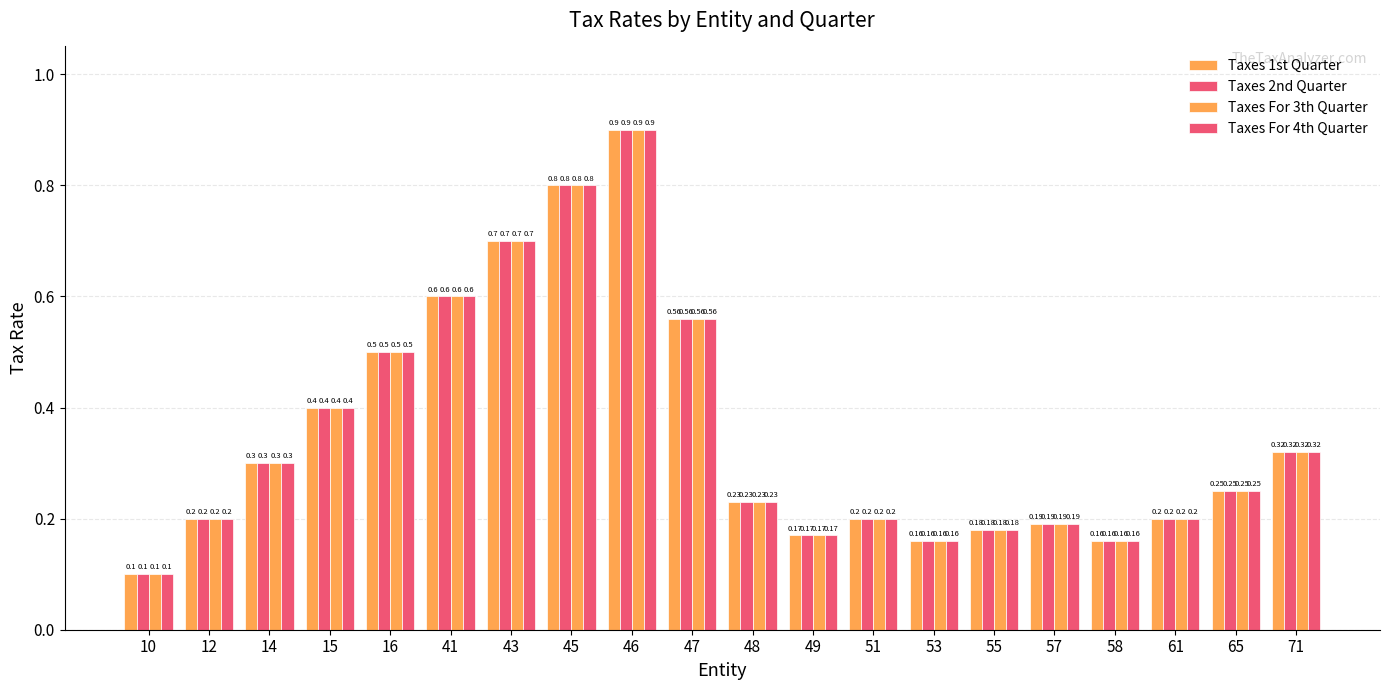

How many bars are there in each group?

4